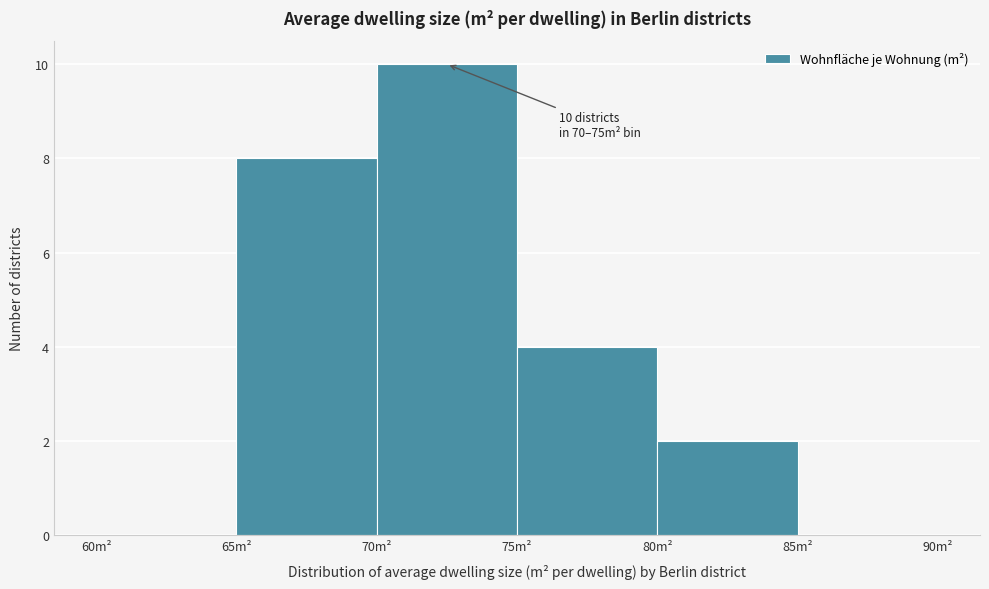

Which range on the x-axis has the tallest bar?

70 to 75